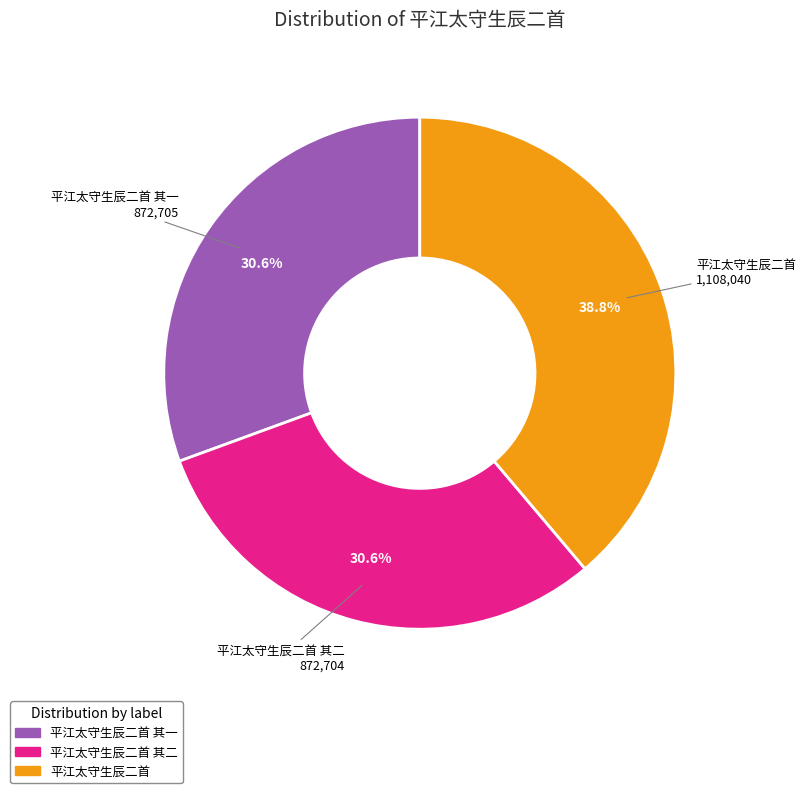

Is there any slice that represents more than half of the pie?

No